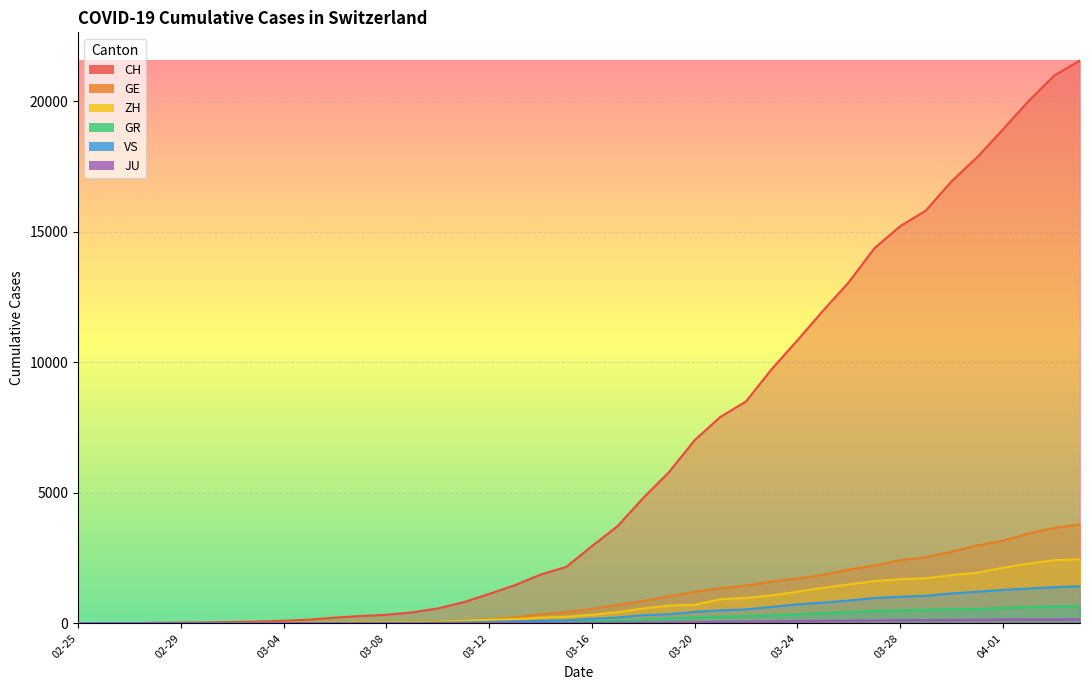

What is the sum of the GE values at 2020-03-13 and 2020-03-05?

245